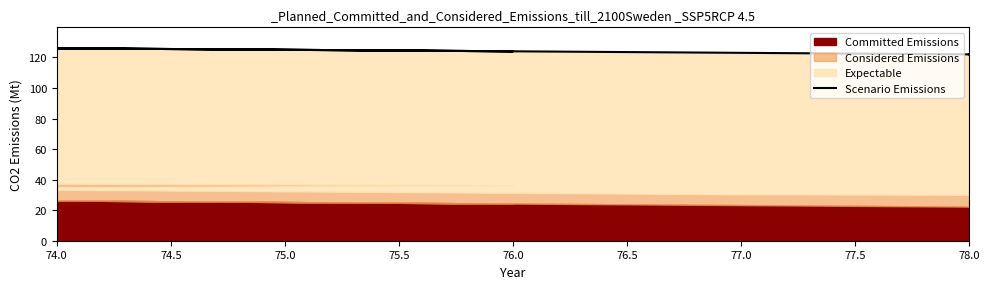

What is the approximate value at 75.0, to the nearest 10?

130